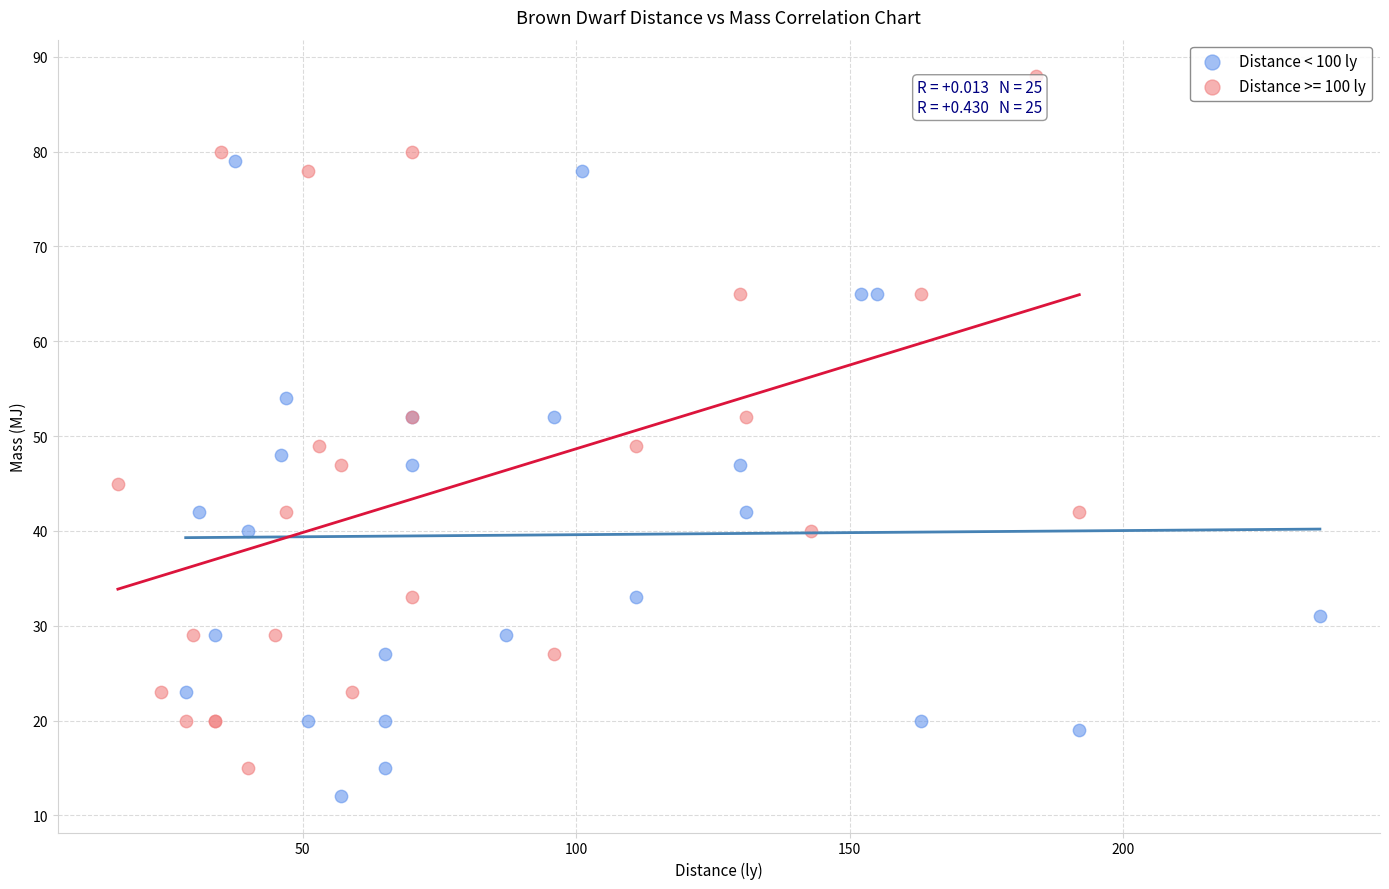

Which series has the widest spread of Y values?

Distance >= 100 ly